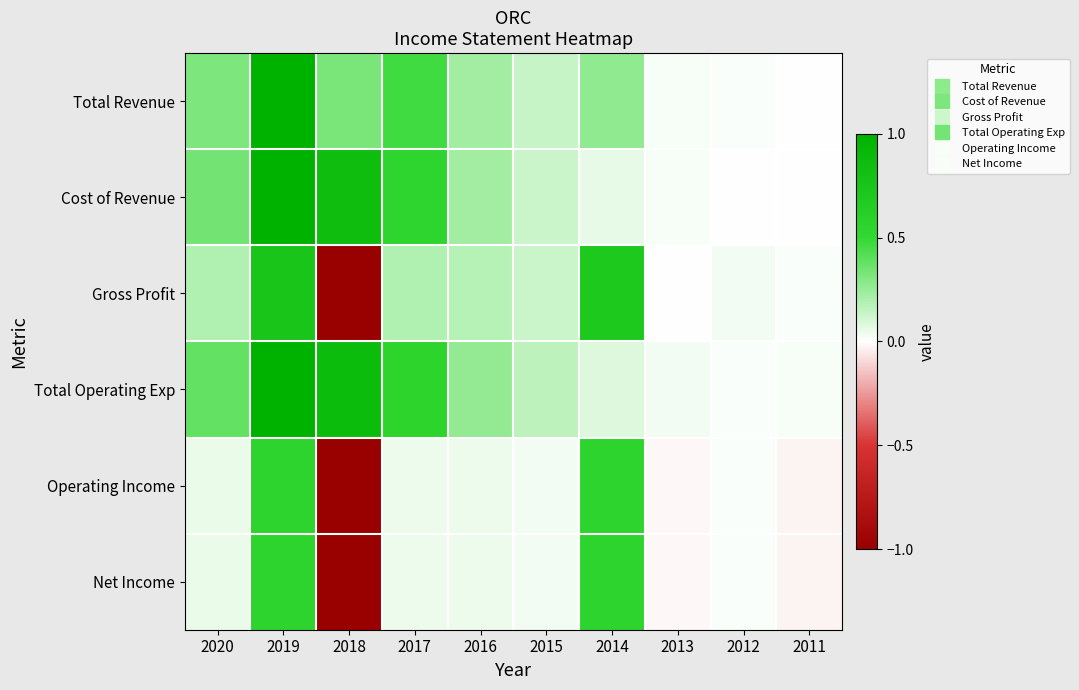

At which category does the chart reach its minimum across all series?

2018